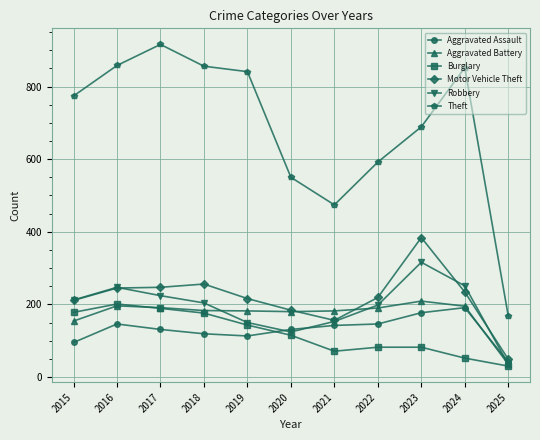

What is the sum of all Aggravated Assault values?

1432